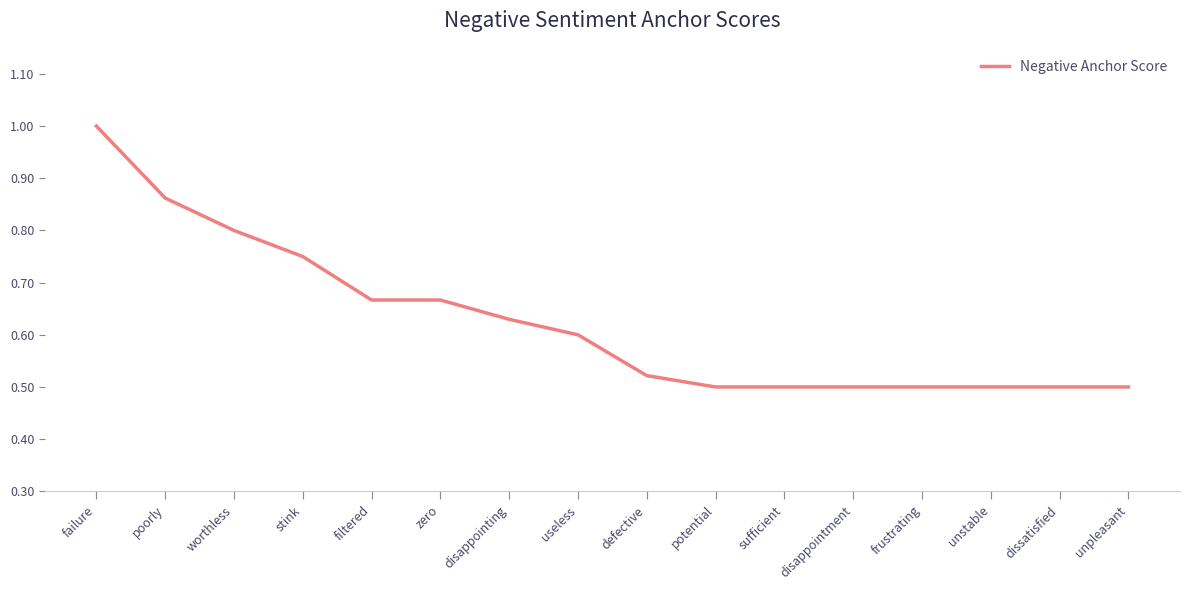

What is the difference between the values at disappointment and poorly?

0.4